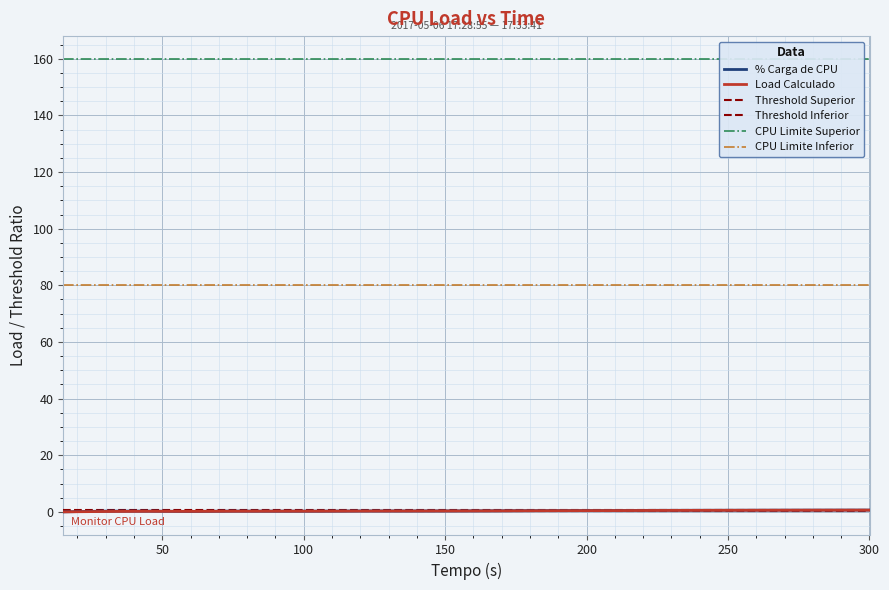

At which category is the sum across all series the highest?

300